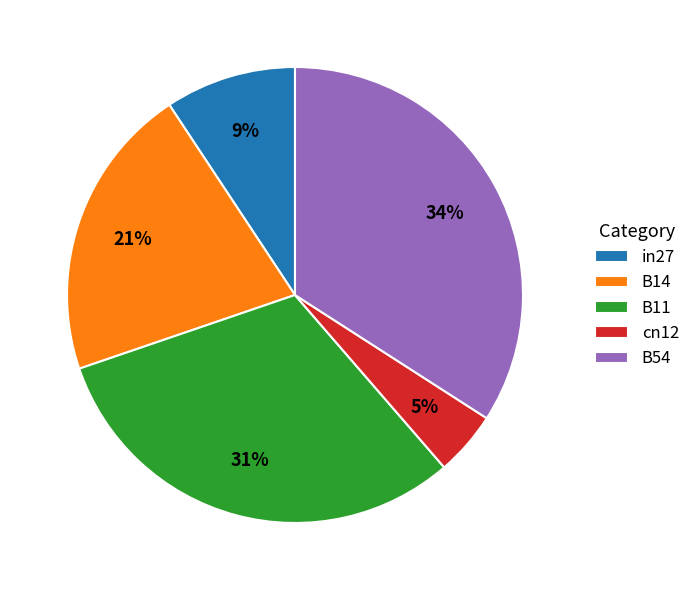

How many segments does this pie chart have?

5